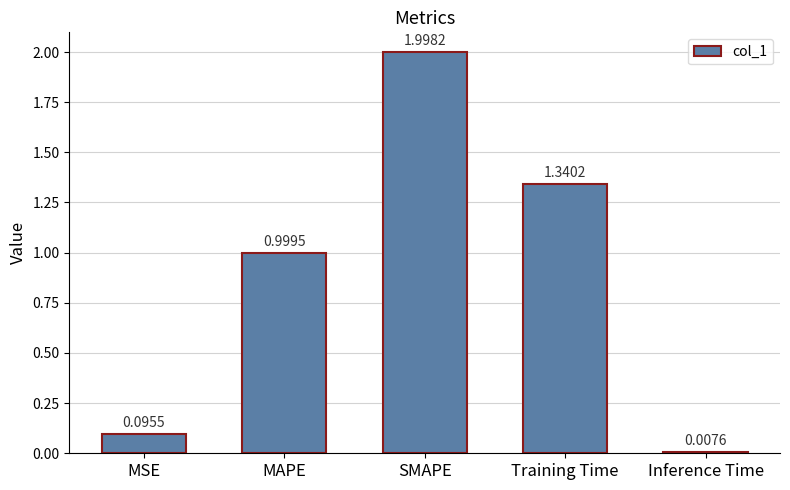

What is the value of the 3rd bar from the left?

2.0